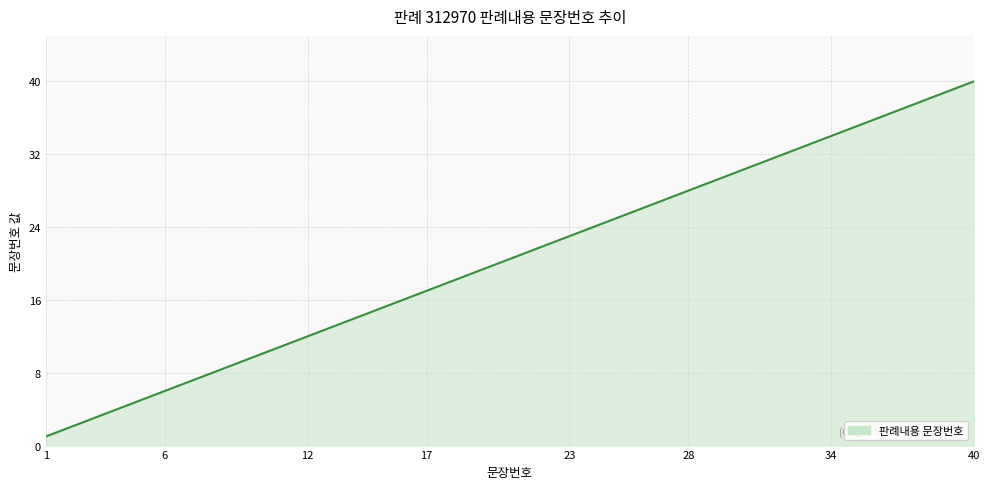

What is the difference between the maximum and minimum values?

39